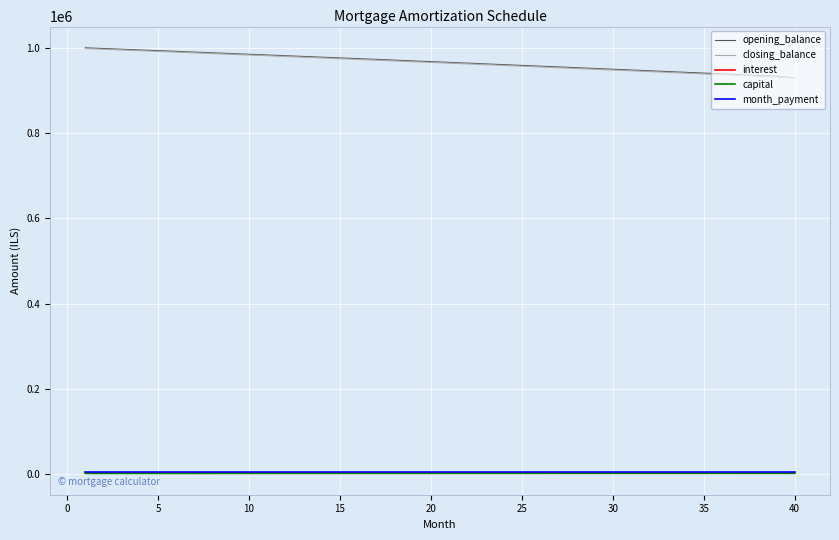

What is the average value of the opening_balance series?

966321.3